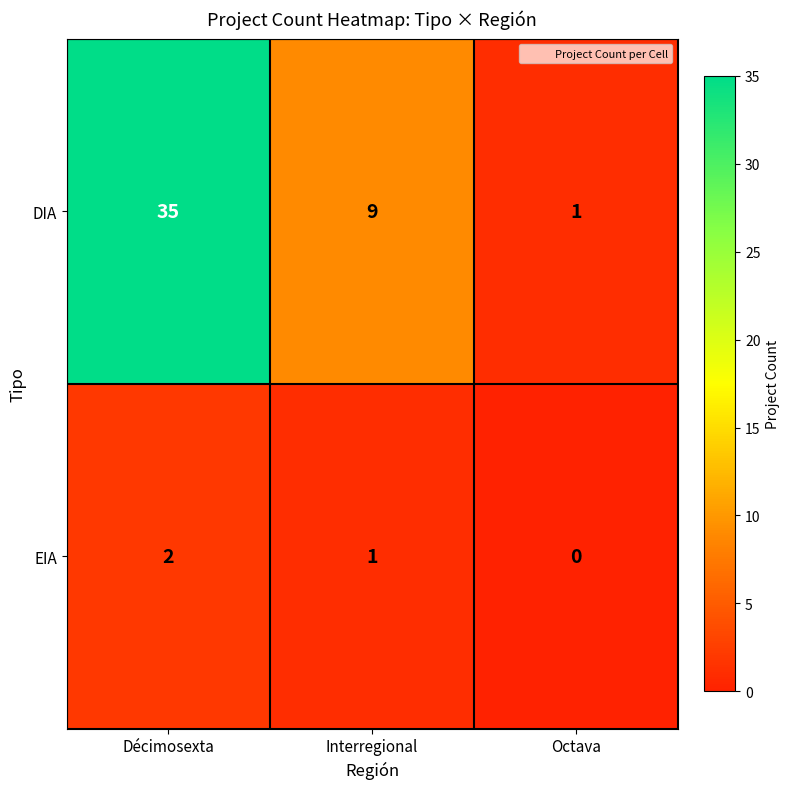

Which series has the widest spread of values?

DIA